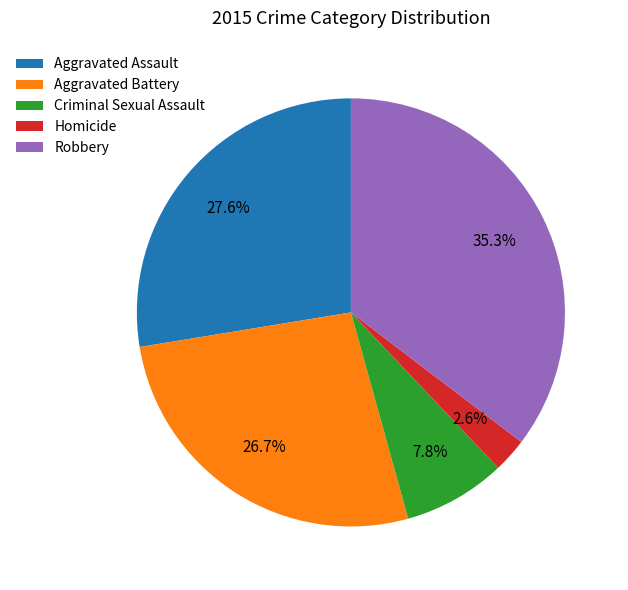

What is the largest slice in the pie chart?

Robbery